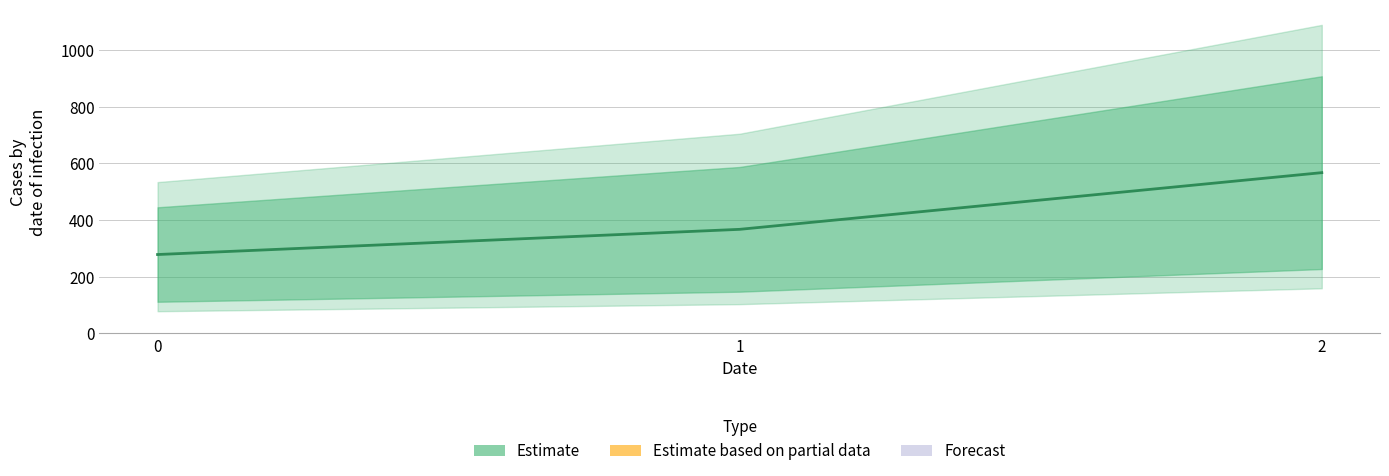

What is the change in value from 0 to 2?

+288.9